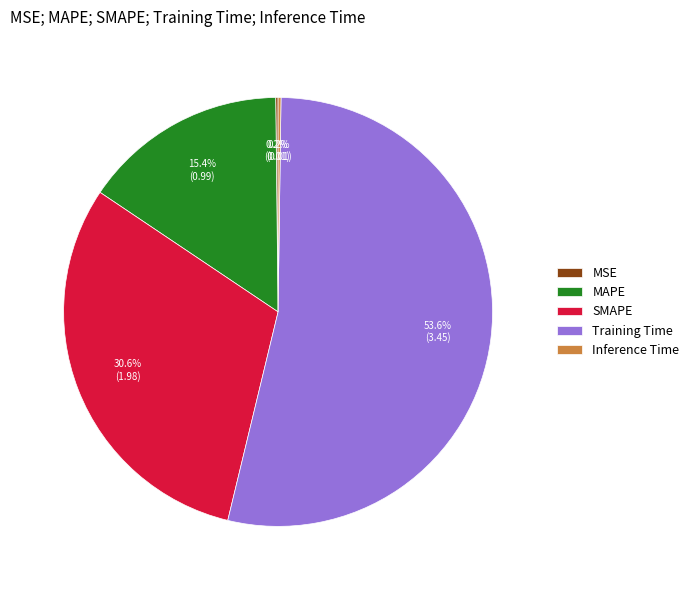

Is there a majority slice in this chart?

Yes